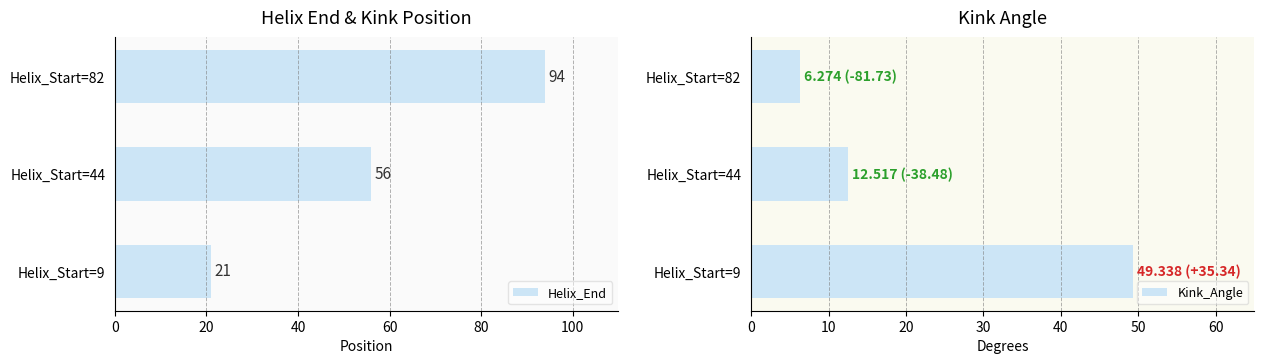

How many categories are shown in the chart?

3